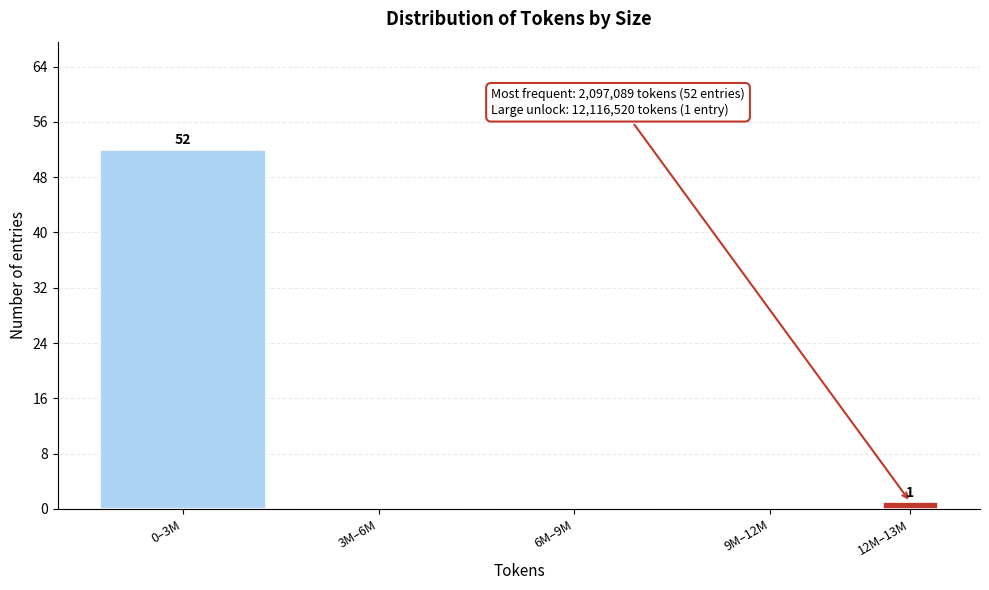

Reading right to left, transcribe all the data shown in this chart.

12M–13M=1	9M–12M=0	6M–9M=0	3M–6M=0	0–3M=52